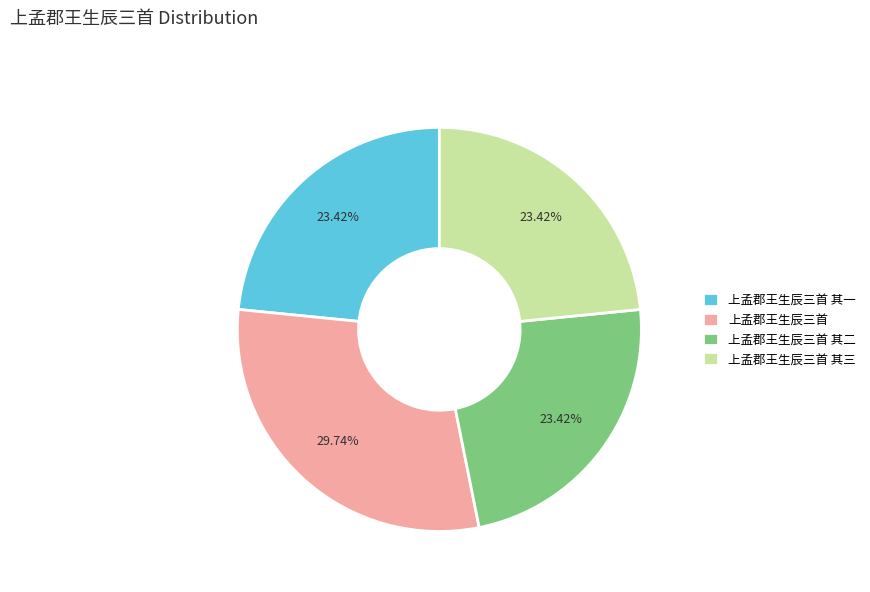

Is the sum of 上孟郡王生辰三首 其一 and 上孟郡王生辰三首 greater than half?

Yes